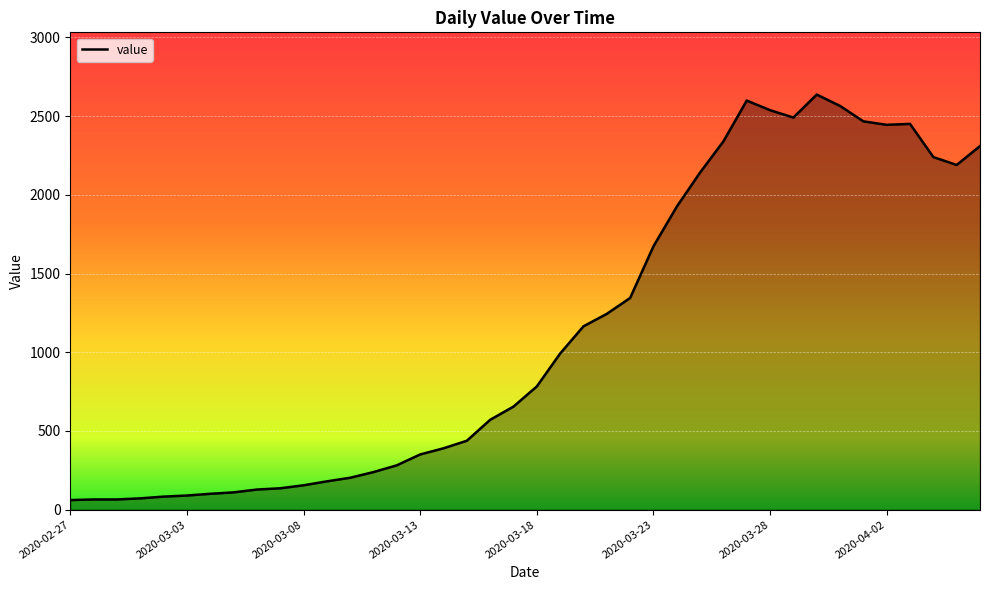

Does the chart display data point markers on the line(s)?

No